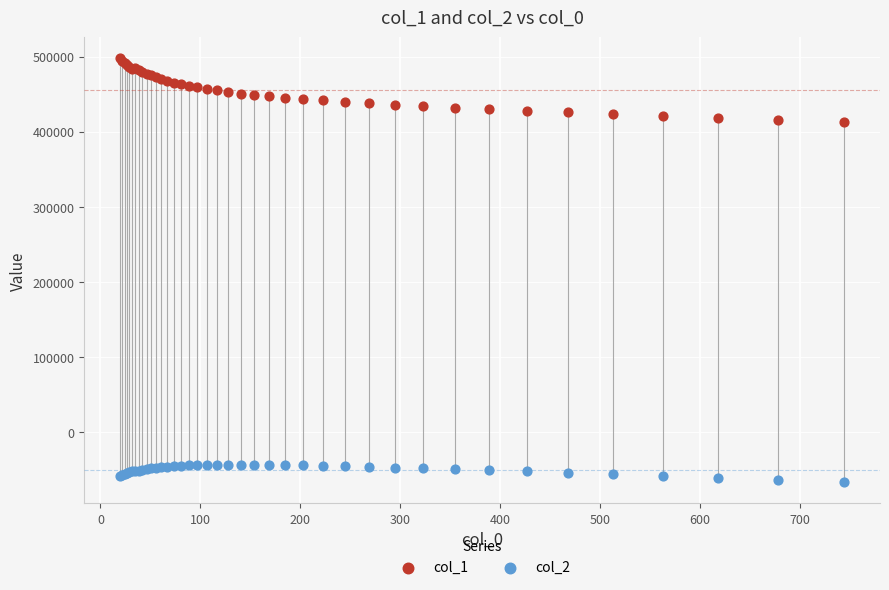

Which series reaches the minimum Y coordinate?

col_2